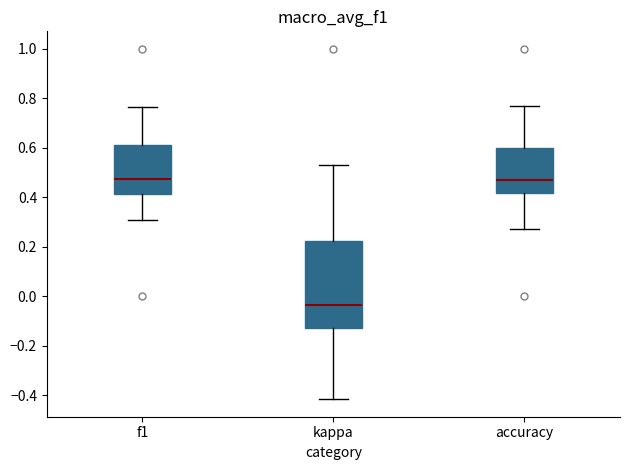

Reading left to right, read every box against the y-axis: the position of its median line, the range the box covers, and the ends of its whiskers. The values are not printed on the chart, so give them approximately, as read against the axis.

f1: median 0.48, box 0.42 to 0.62, whiskers 0.30 to 0.76
kappa: median -0.04, box -0.12 to 0.22, whiskers -0.42 to 0.54
accuracy: median 0.46, box 0.42 to 0.60, whiskers 0.28 to 0.76